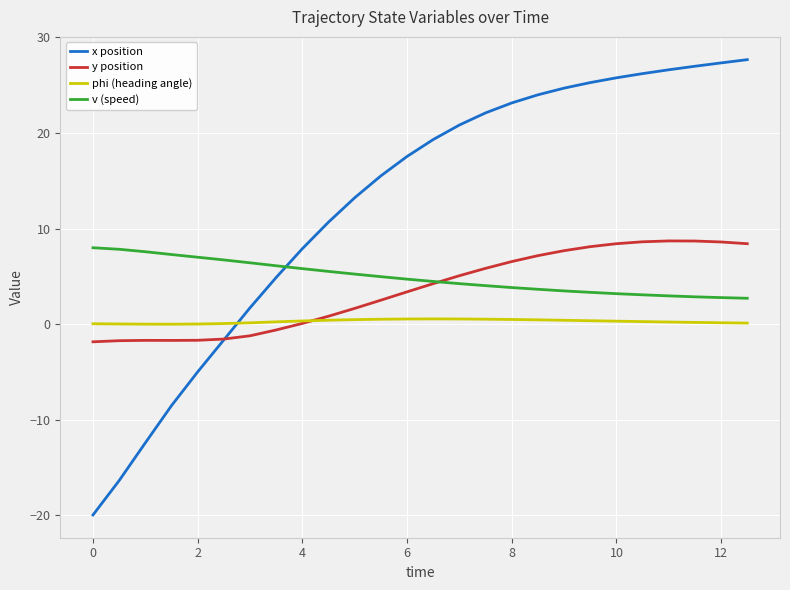

What is the maximum value for v (speed)?

8.0